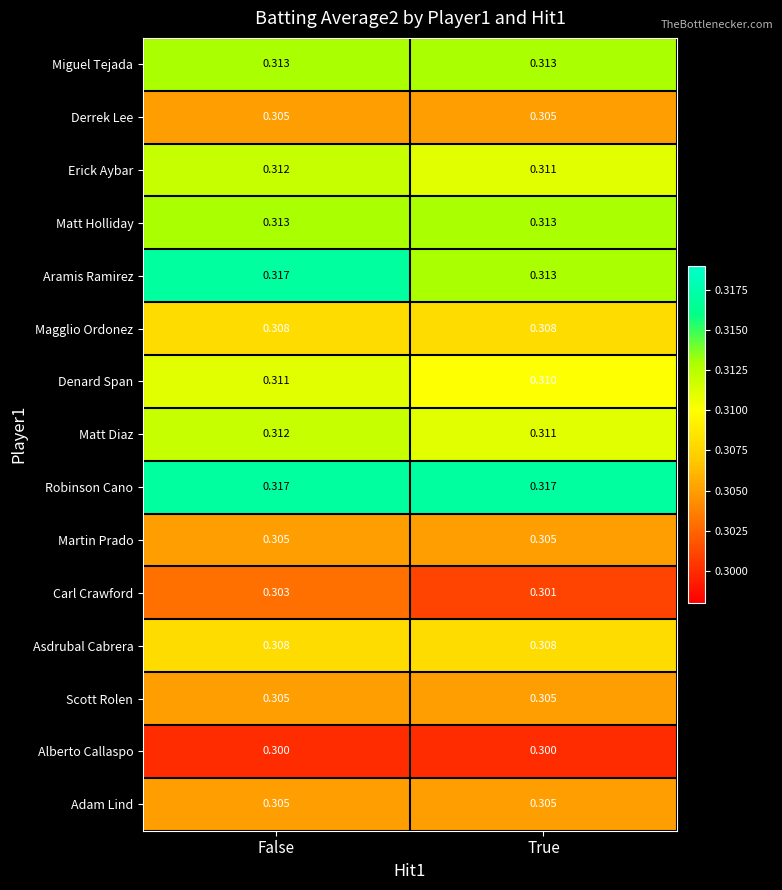

Rank the categories by Aramis Ramirez value from lowest to highest.

True, False